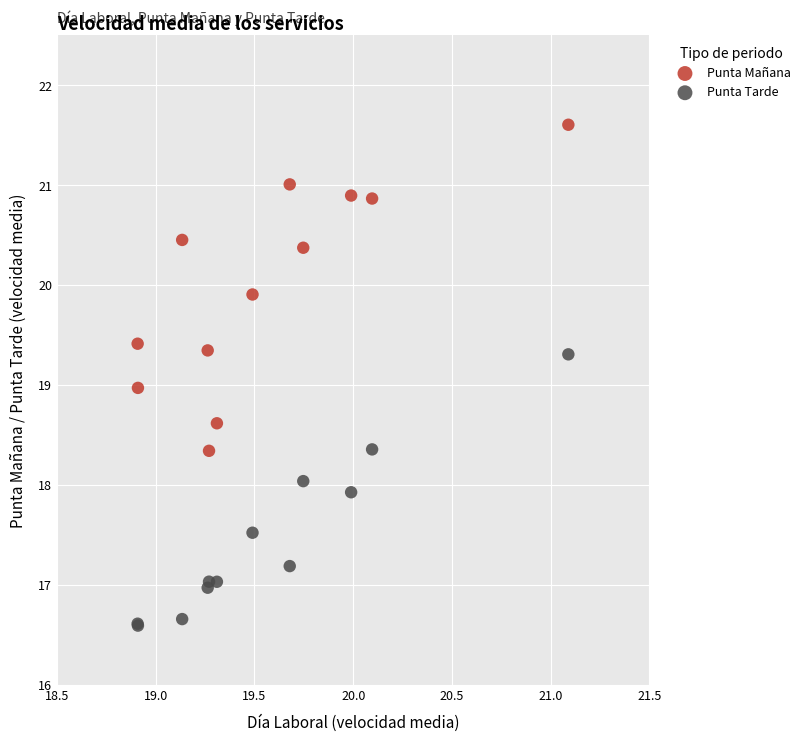

Which series reaches the minimum Y coordinate?

Punta Tarde